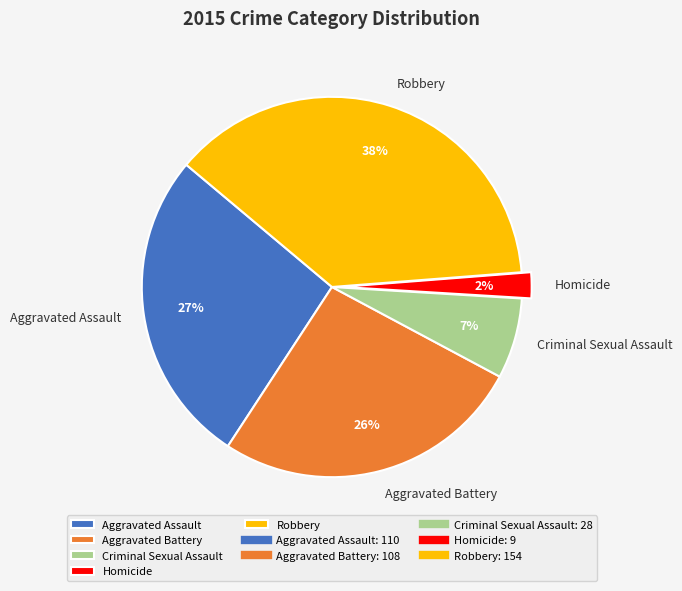

Which slice is the smallest?

Homicide